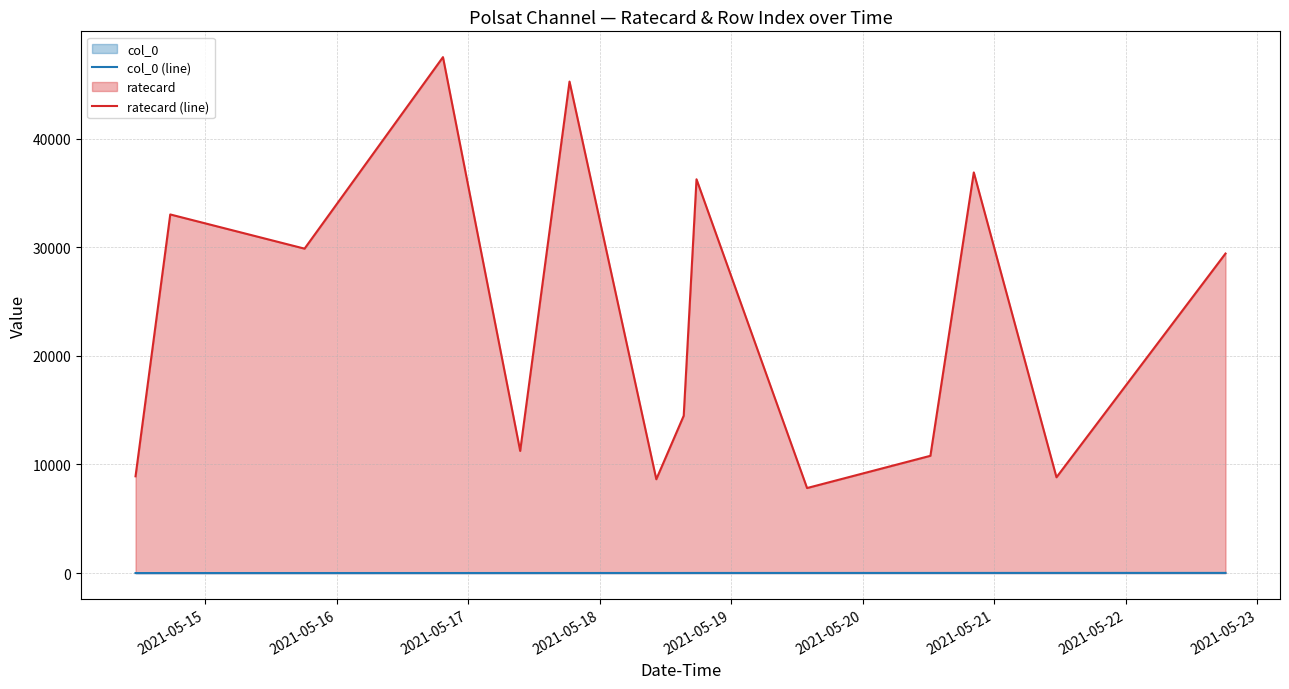

True or false: ratecard (line) and col_0 (line) intersect in this chart.

False